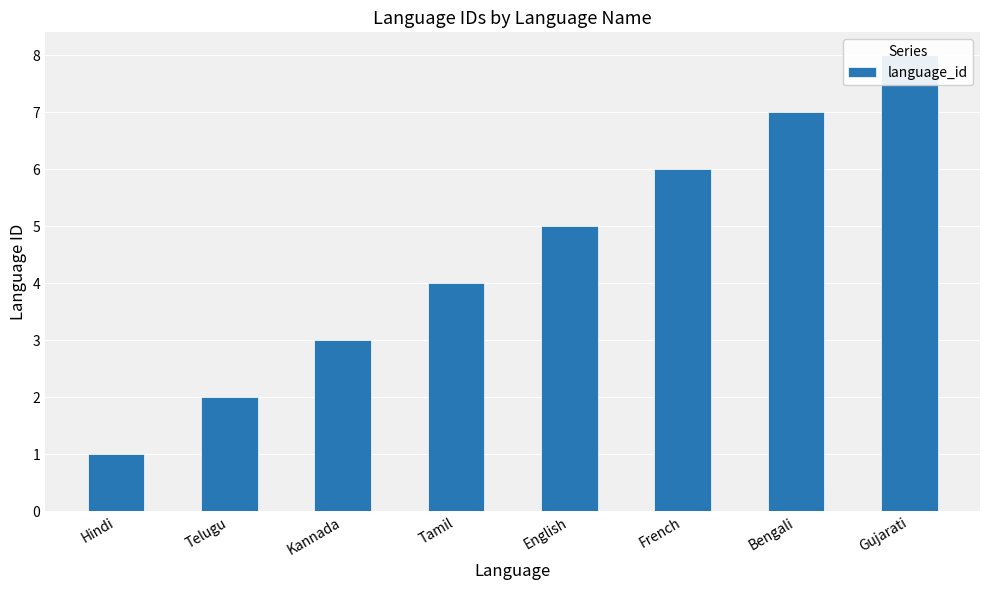

Reading right to left, what are all the values shown in this chart?

8	7	6	5	4	3	2	1